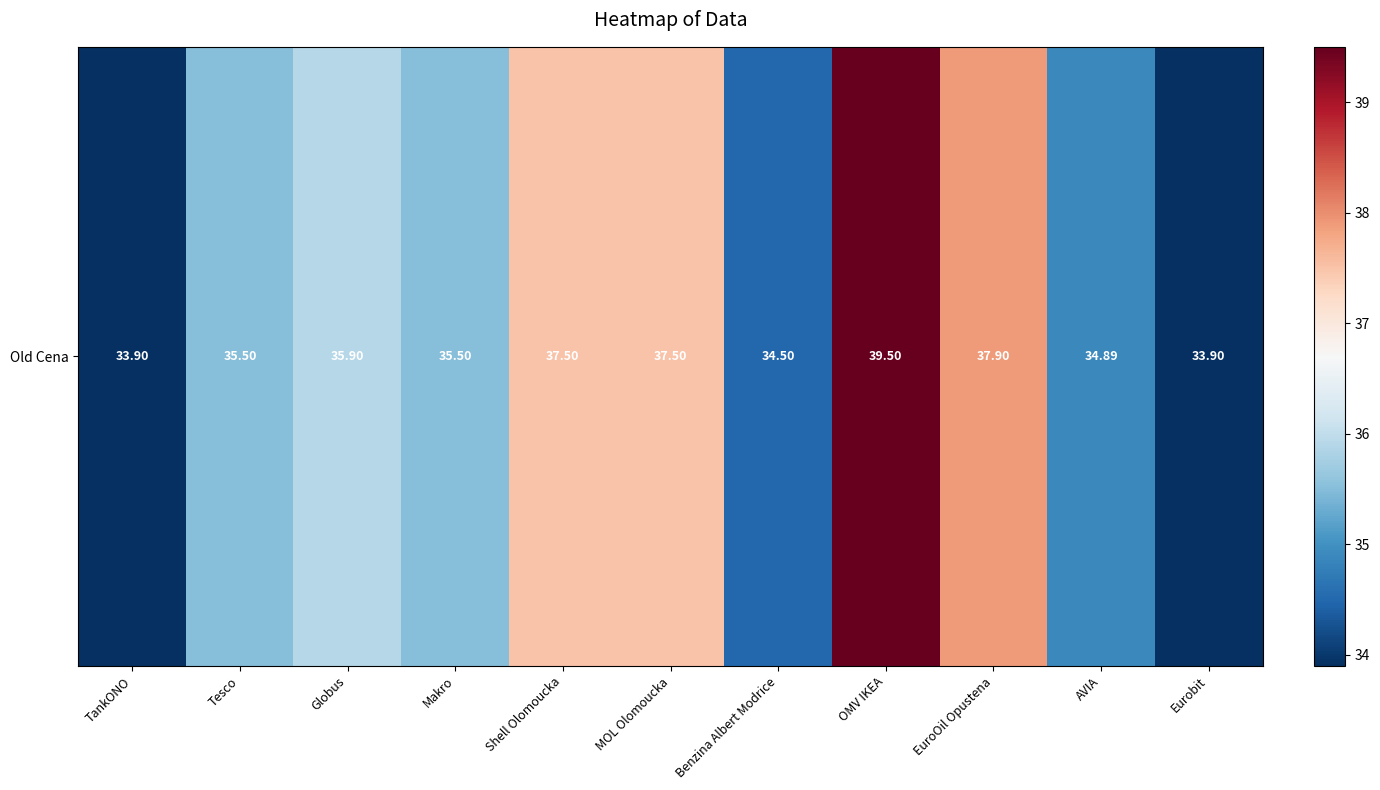

Count the number of data series in this chart.

1